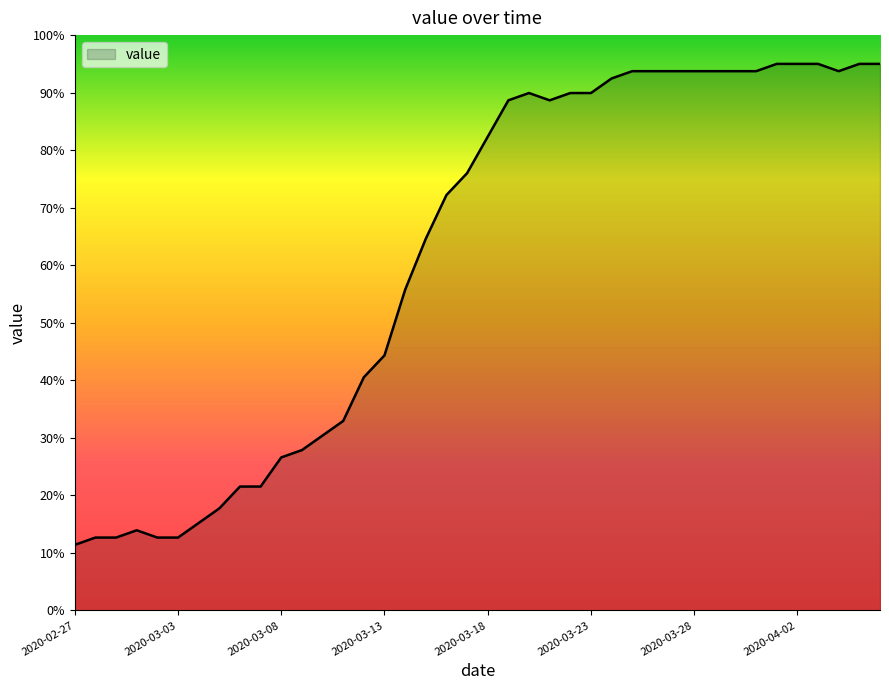

What is the maximum value shown in the chart?

95.0